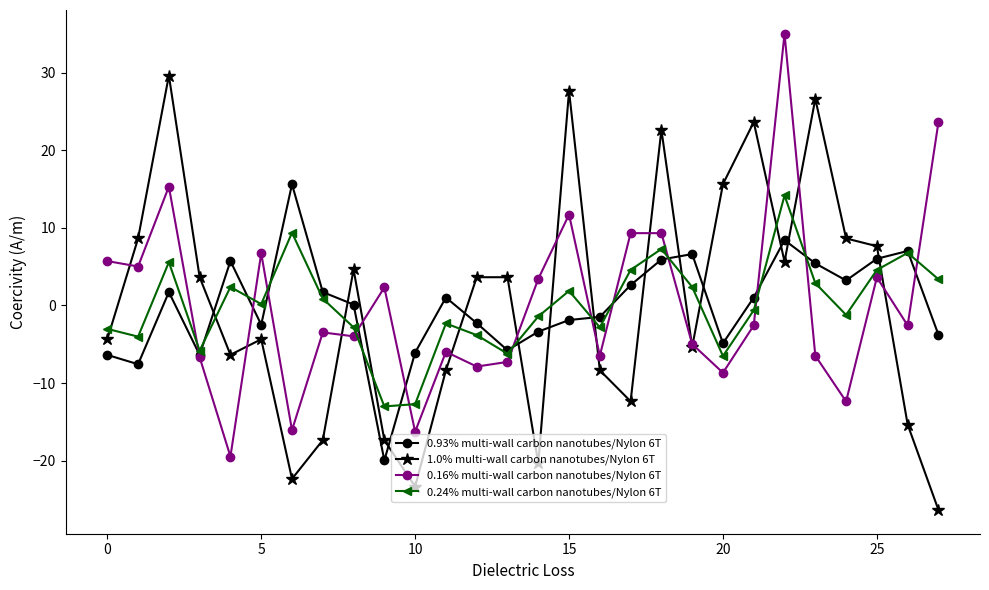

True or false: 1.0% multi-wall carbon nanotubes/Nylon 6T has more than 0 interior local peaks.

True